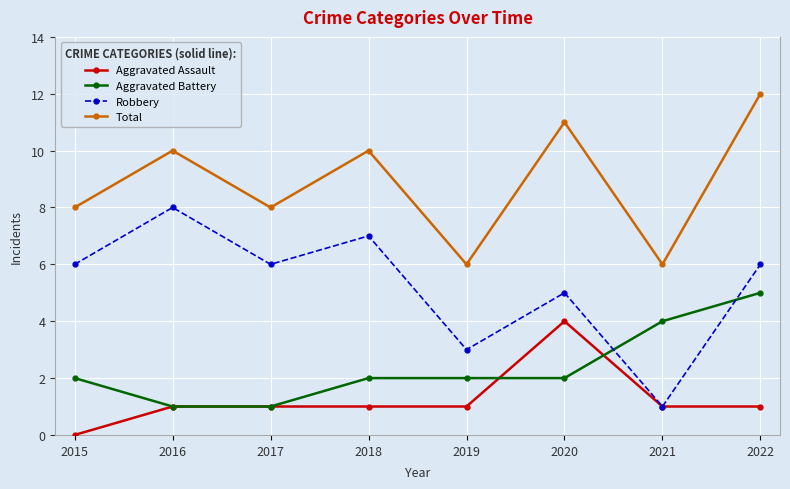

At which category does Robbery reach its first local valley?

2017